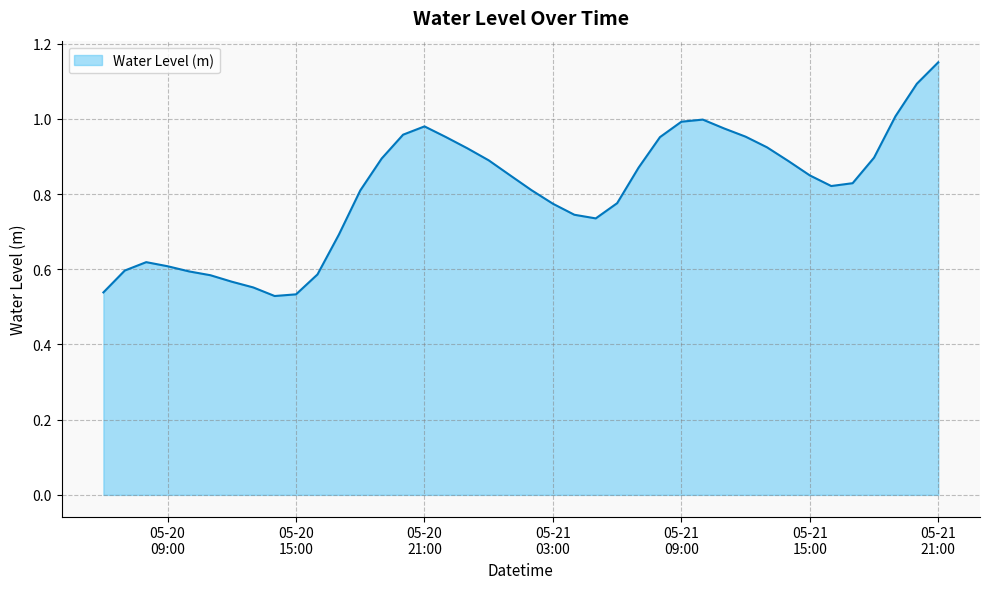

Rank the categories by value from highest to lowest.

2025-05-21 21:00:00, 2025-05-21 20:00:00, 2025-05-21 19:00:00, 2025-05-21 10:00:00, 2025-05-21 09:00:00, 2025-05-20 21:00:00, 2025-05-21 11:00:00, 2025-05-20 20:00:00, 2025-05-21 12:00:00, 2025-05-20 22:00:00, 2025-05-21 08:00:00, 2025-05-21 13:00:00, 2025-05-20 23:00:00, 2025-05-21 18:00:00, 2025-05-20 19:00:00, 2025-05-21 00:00:00, 2025-05-21 14:00:00, 2025-05-21 07:00:00, 2025-05-21 01:00:00, 2025-05-21 15:00:00, 2025-05-21 17:00:00, 2025-05-21 16:00:00, 2025-05-21 02:00:00, 2025-05-20 18:00:00, 2025-05-21 06:00:00, 2025-05-21 03:00:00, 2025-05-21 04:00:00, 2025-05-21 05:00:00, 2025-05-20 17:00:00, 2025-05-20 08:00:00, 2025-05-20 09:00:00, 2025-05-20 07:00:00, 2025-05-20 10:00:00, 2025-05-20 16:00:00, 2025-05-20 11:00:00, 2025-05-20 12:00:00, 2025-05-20 13:00:00, 2025-05-20 06:00:00, 2025-05-20 15:00:00, 2025-05-20 14:00:00